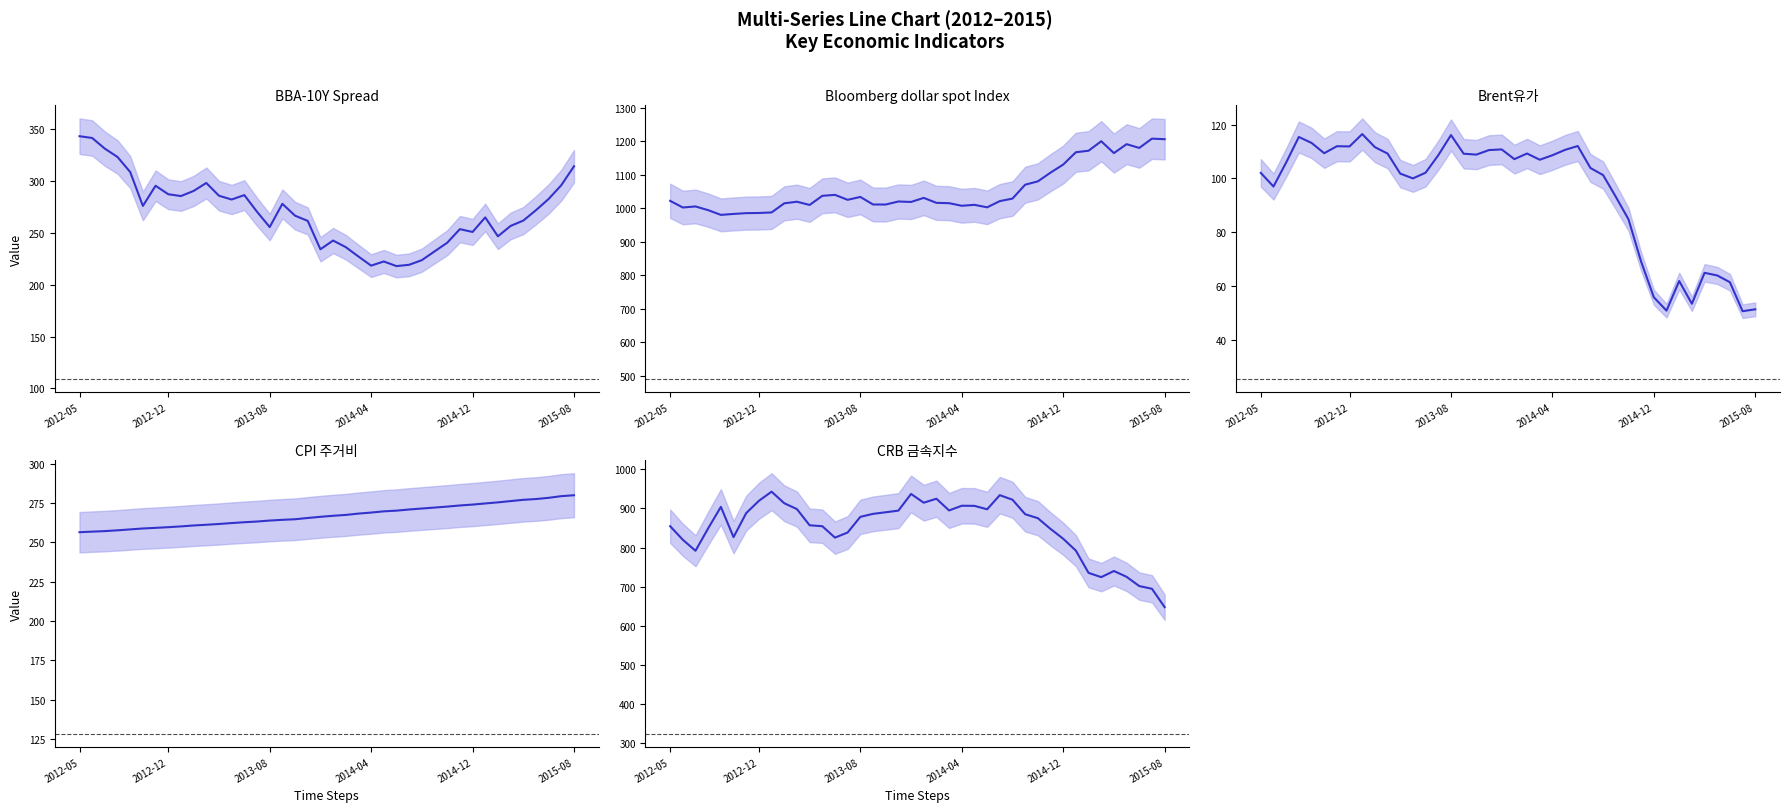

True or false: BBA-10Y Spread and Bloomberg dollar spot Index intersect in this chart.

False